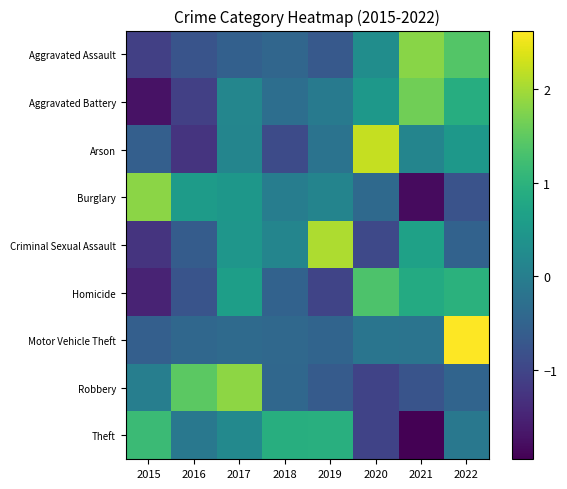

Which series changed the most between 2020 and 2022?

Motor Vehicle Theft